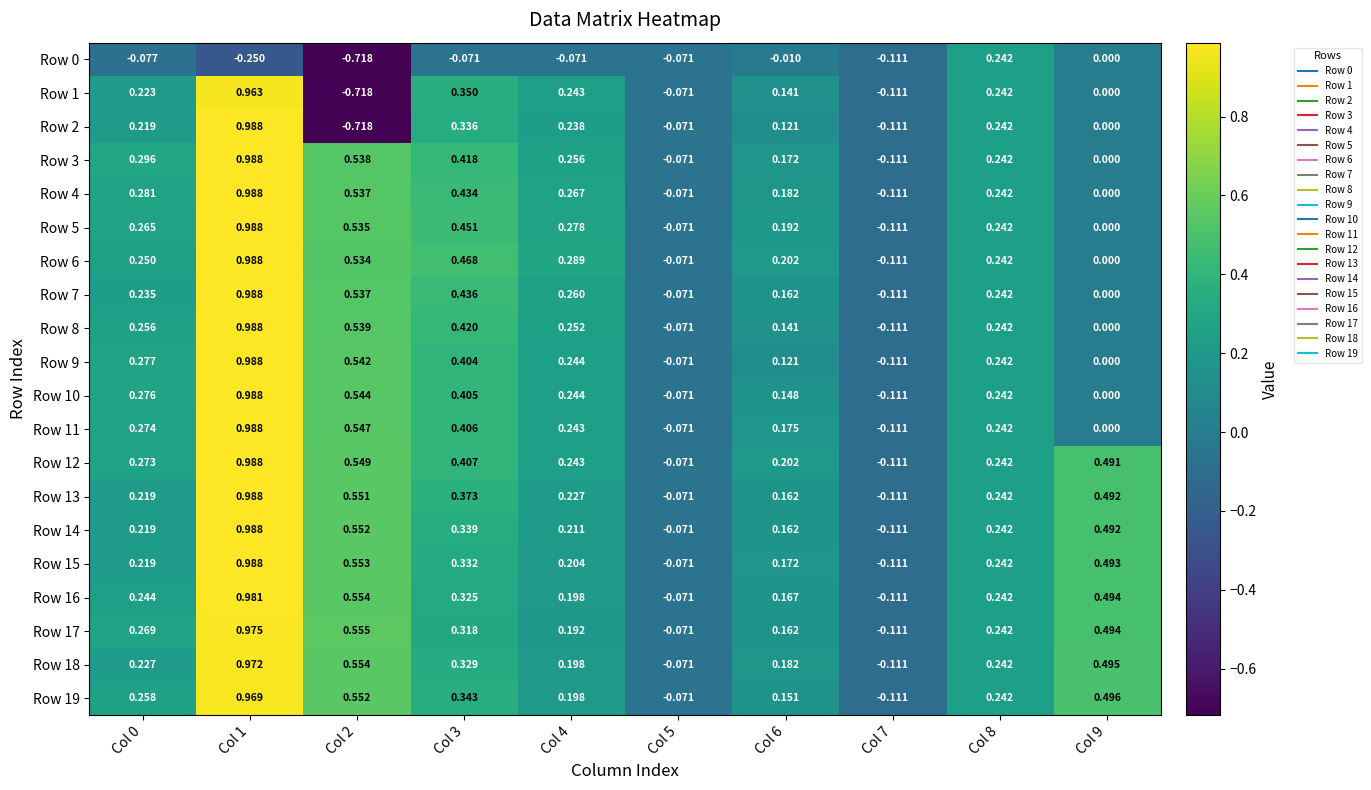

Which series has the largest total across all categories?

Row 12